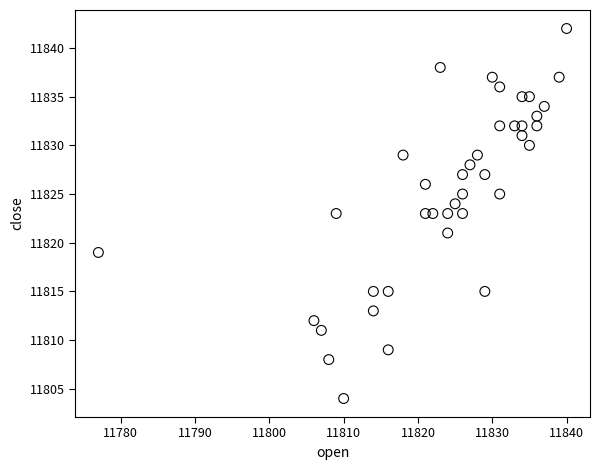

What is the range of X values (max minus min)?

63